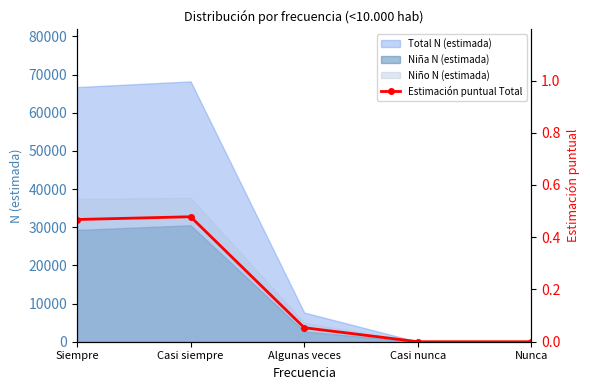

List the labels in order of value, smallest first.

Casi nunca, Nunca, Algunas veces, Siempre, Casi siempre